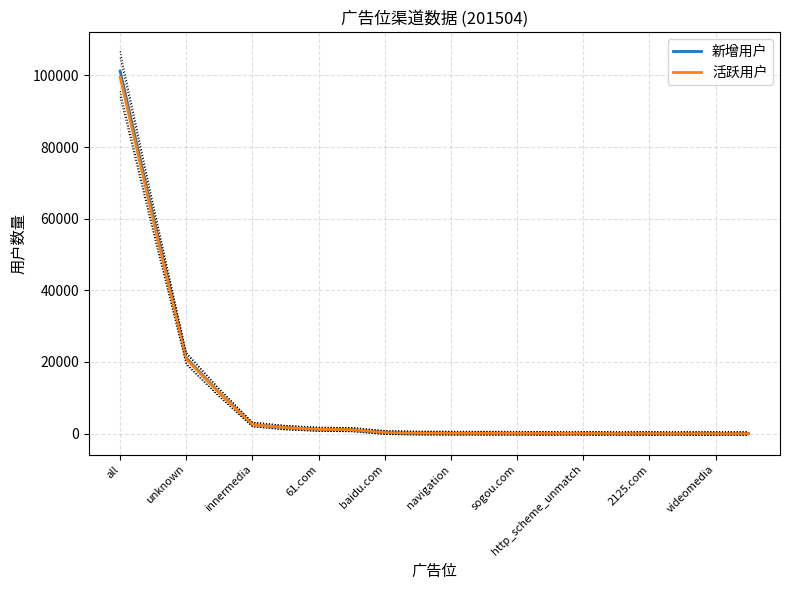

What is the value of the 新增用户 point at the 8th from the left?

1134